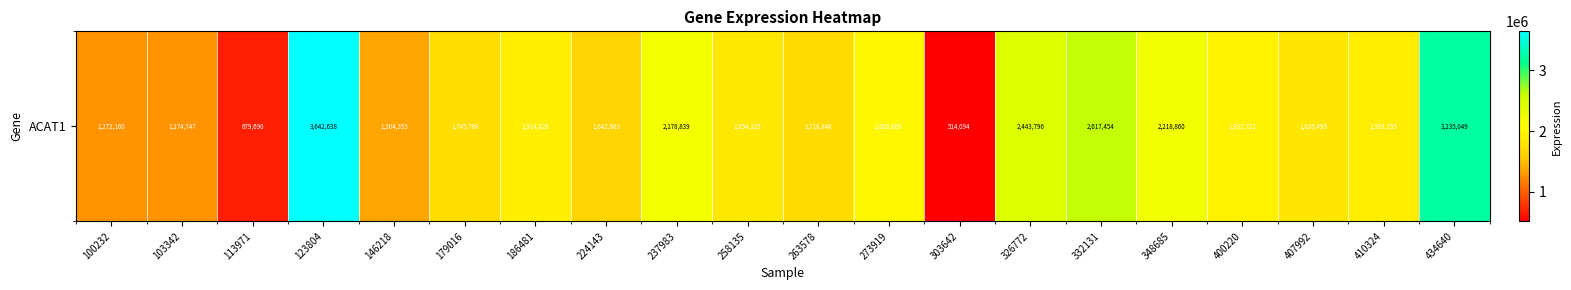

Reading right to left, what are all the values shown in this chart?

434640=3235049	410324=1903155	407992=1826495	400220=1932721	348685=2218860	332131=2617454	326772=2443796	303642=514094	273919=2000689	263578=1718848	258135=1854325	237983=2178839	224143=1642663	186481=1914828	179016=1745788	146218=1364353	123804=3642638	113971=679690	103342=1274747	100232=1272160